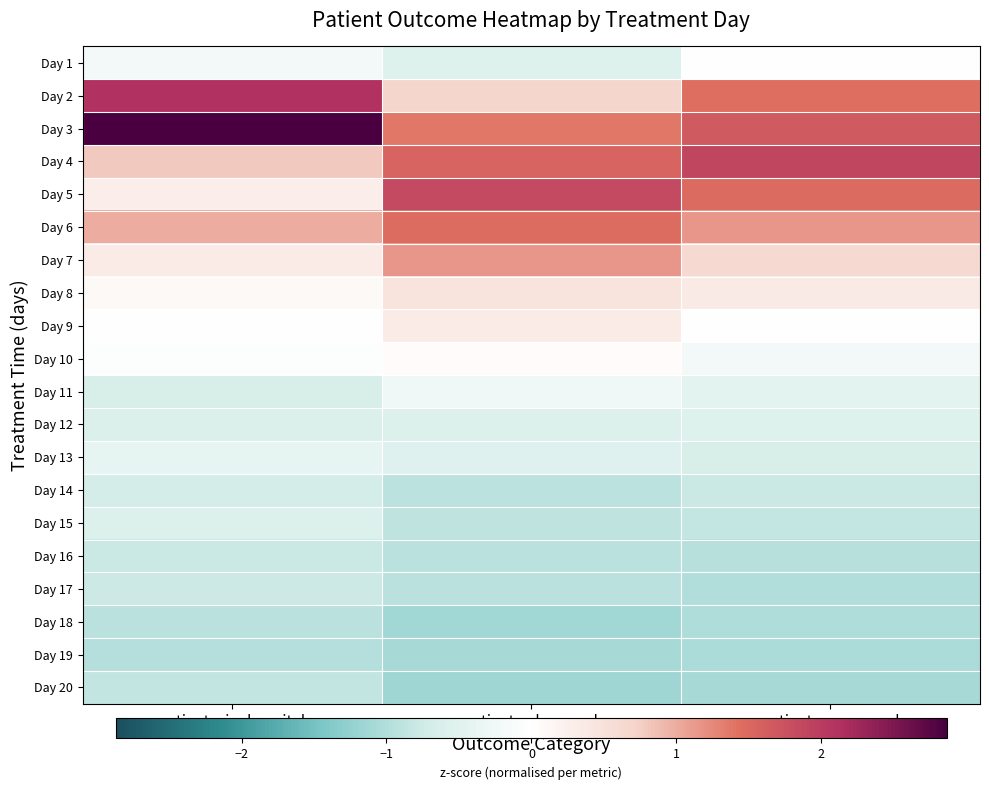

Reading left to right, what are all the values shown in this chart?

Day 1: patients_in_hospital=-0.2	patients_deceased=-0.5	patients_recovered=0.0
Day 2: patients_in_hospital=2.1	patients_deceased=0.7	patients_recovered=1.4
Day 3: patients_in_hospital=2.9	patients_deceased=1.4	patients_recovered=1.7
Day 4: patients_in_hospital=0.8	patients_deceased=1.6	patients_recovered=1.9
Day 5: patients_in_hospital=0.3	patients_deceased=1.9	patients_recovered=1.5
Day 6: patients_in_hospital=1.0	patients_deceased=1.5	patients_recovered=1.2
Day 7: patients_in_hospital=0.3	patients_deceased=1.1	patients_recovered=0.6
Day 8: patients_in_hospital=0.1	patients_deceased=0.4	patients_recovered=0.3
Day 9: patients_in_hospital=-0.0	patients_deceased=0.3	patients_recovered=0.0
Day 10: patients_in_hospital=-0.0	patients_deceased=0.1	patients_recovered=-0.2
Day 11: patients_in_hospital=-0.7	patients_deceased=-0.3	patients_recovered=-0.5
Day 12: patients_in_hospital=-0.6	patients_deceased=-0.6	patients_recovered=-0.6
Day 13: patients_in_hospital=-0.4	patients_deceased=-0.5	patients_recovered=-0.7
Day 14: patients_in_hospital=-0.7	patients_deceased=-0.9	patients_recovered=-0.8
Day 15: patients_in_hospital=-0.6	patients_deceased=-0.9	patients_recovered=-0.8
Day 16: patients_in_hospital=-0.8	patients_deceased=-0.9	patients_recovered=-0.9
Day 17: patients_in_hospital=-0.8	patients_deceased=-0.9	patients_recovered=-1.0
Day 18: patients_in_hospital=-0.9	patients_deceased=-1.1	patients_recovered=-1.0
Day 19: patients_in_hospital=-1.0	patients_deceased=-1.1	patients_recovered=-1.0
Day 20: patients_in_hospital=-0.9	patients_deceased=-1.2	patients_recovered=-1.1